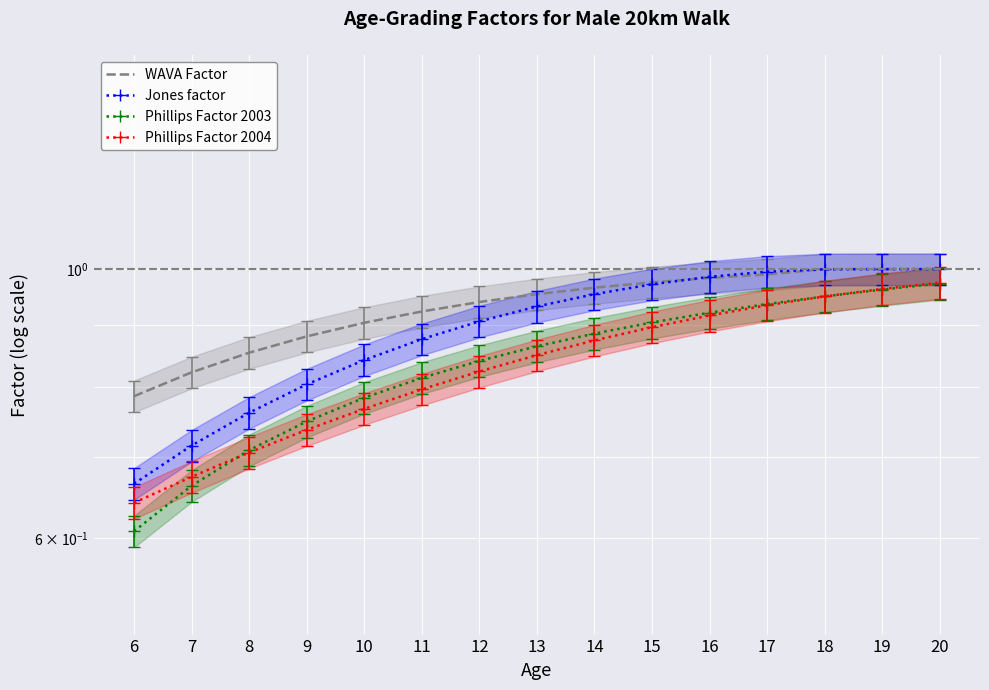

Reading left to right, transcribe all the data shown in this chart.

WAVA Factor: 0.8	0.8	0.9	0.9	0.9	0.9	0.9	1.0	1.0	1.0	1.0	1.0	1.0	1.0	1.0
Jones factor: 0.7	0.7	0.8	0.8	0.8	0.9	0.9	0.9	1.0	1.0	1.0	1.0	1.0	1.0	1.0
Phillips Factor 2003: 0.6	0.7	0.7	0.7	0.8	0.8	0.8	0.9	0.9	0.9	0.9	0.9	0.9	1.0	1.0
Phillips Factor 2004: 0.6	0.7	0.7	0.7	0.8	0.8	0.8	0.8	0.9	0.9	0.9	0.9	0.9	1.0	1.0